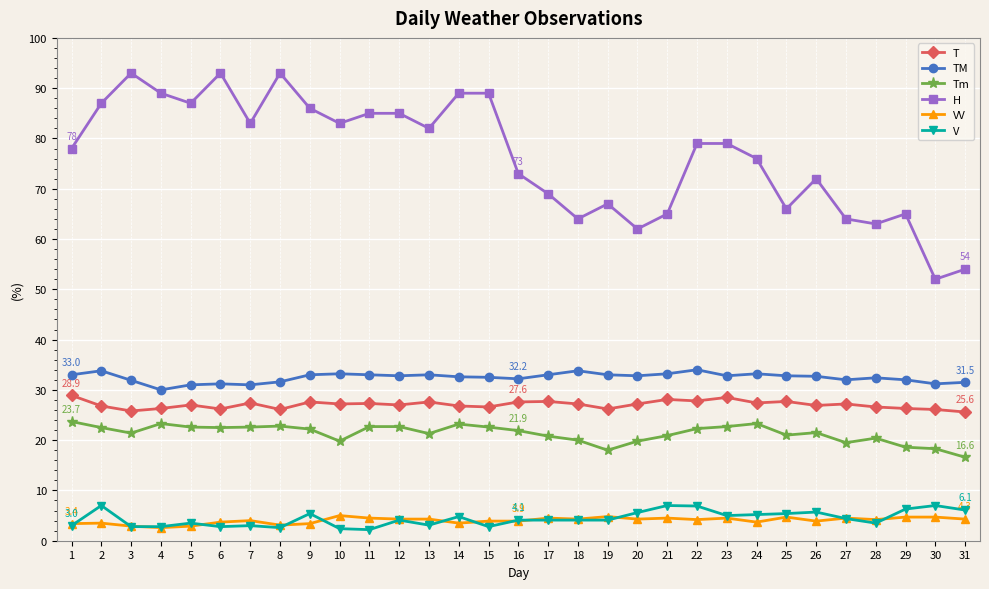

What are all the series names shown in the legend?

T, TM, Tm, H, VV, V